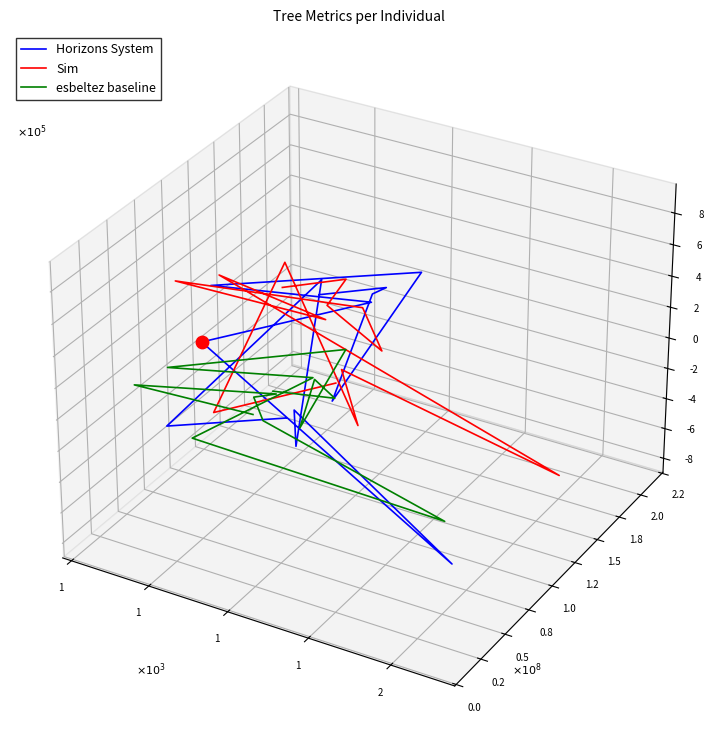

Is the value of Sim at 10 greater than the value of esbeltez baseline at 8?

Yes